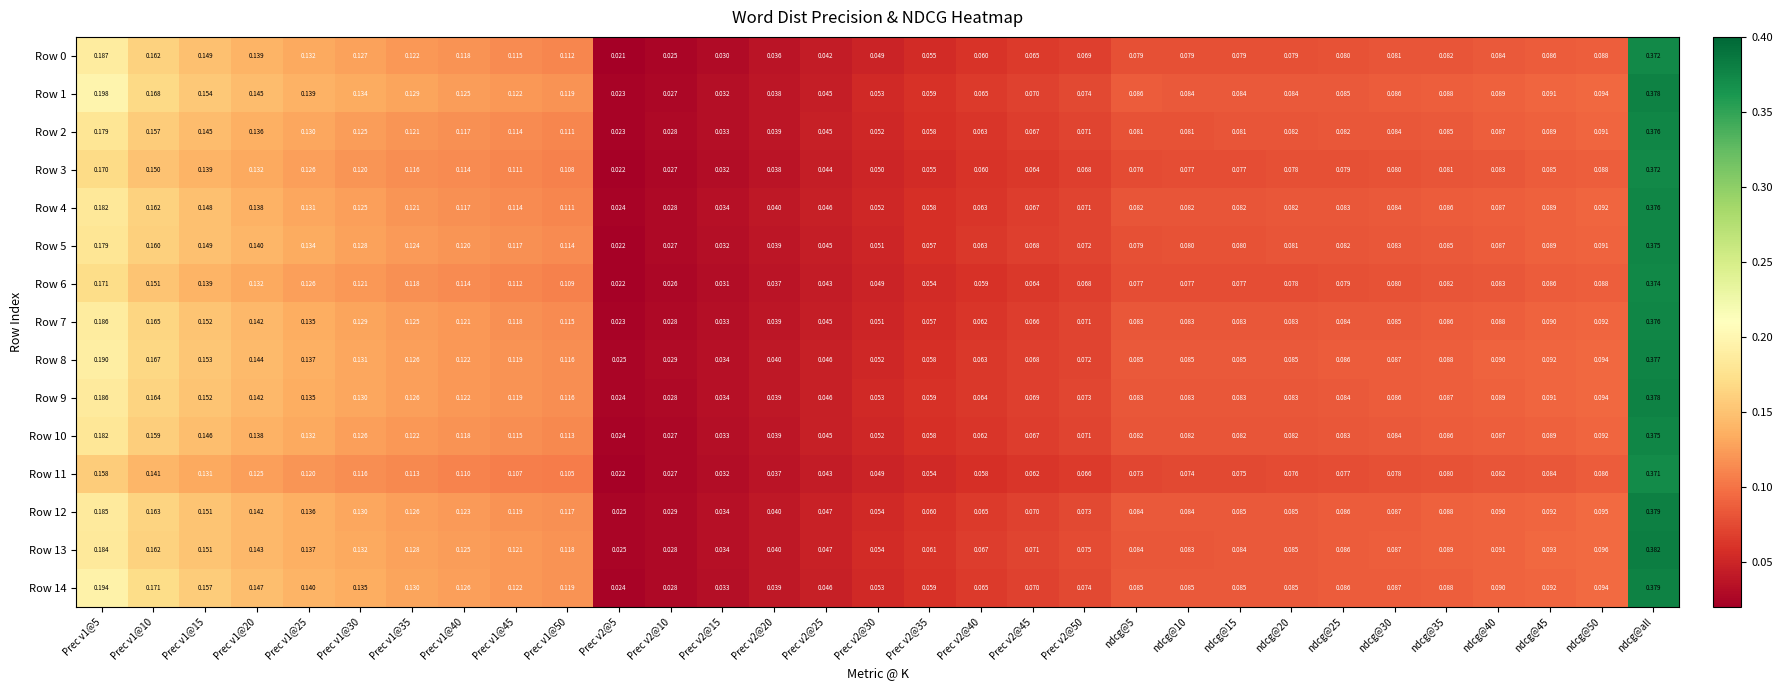

Which category has the highest value across all series?

ndcg@all